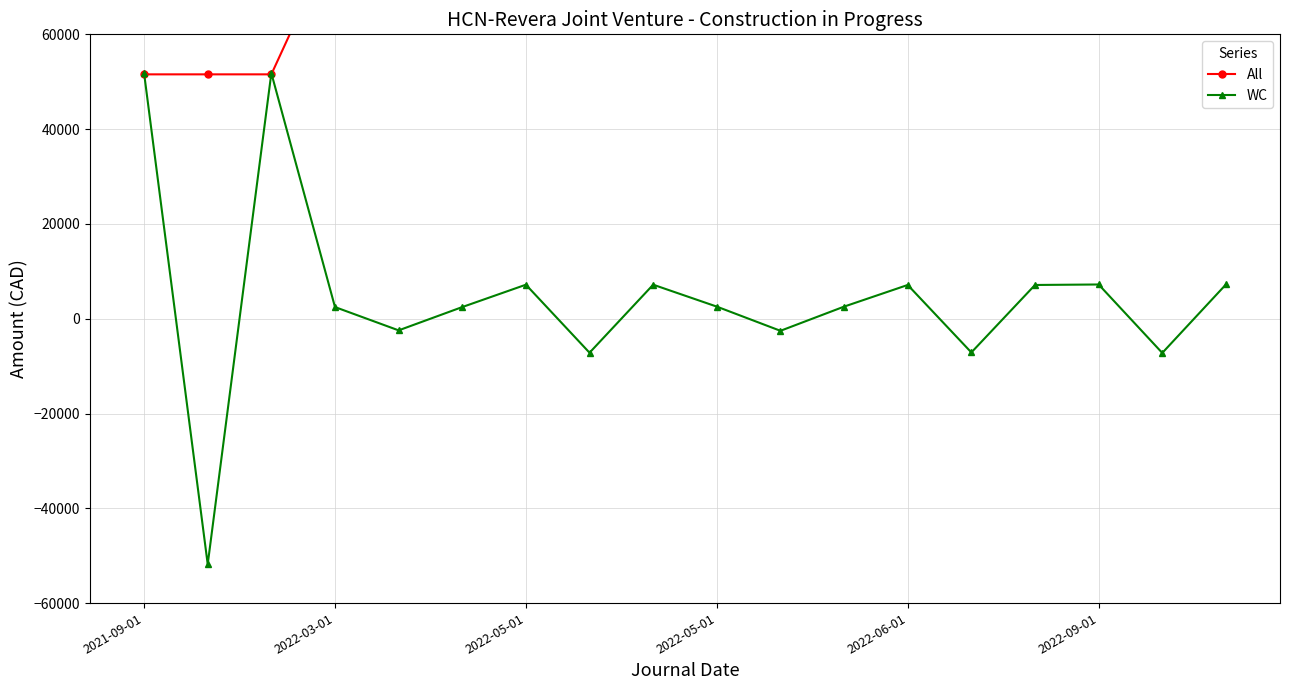

At how many categories does at least one series exceed -42206?

18